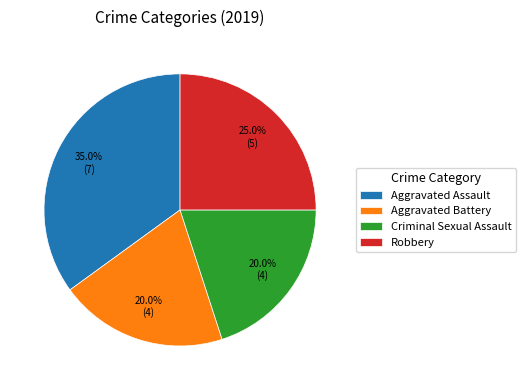

The Criminal Sexual Assault slice represents 8% of the pie. True or false?

False